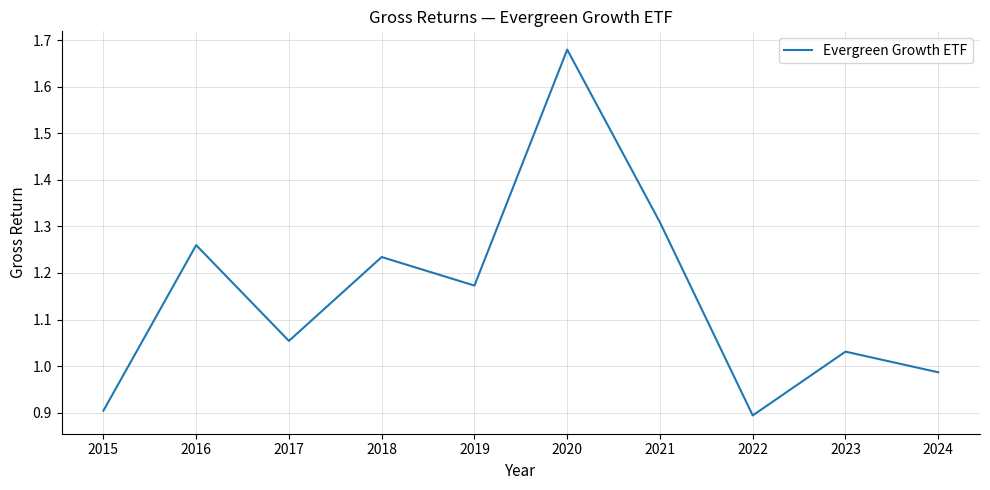

Which has a higher value, 2020 or 2021?

2020